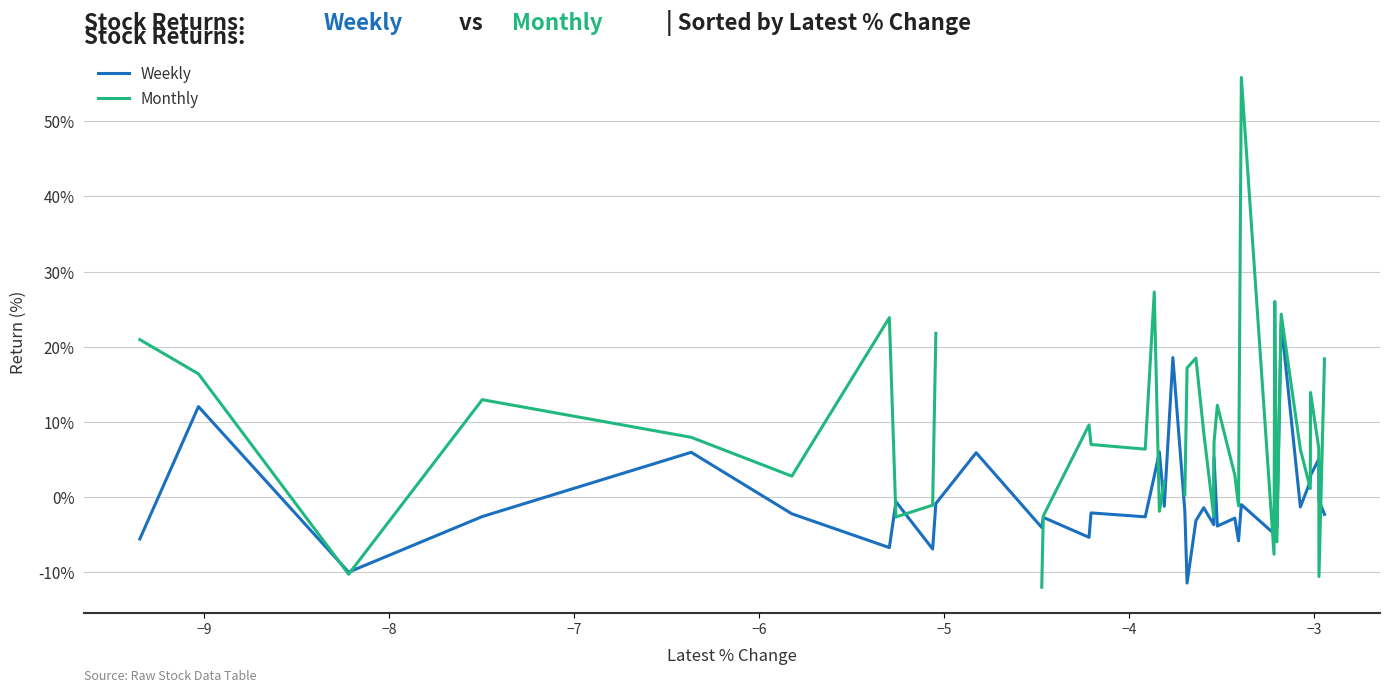

What is the lowest value of the Weekly series?

-11.4